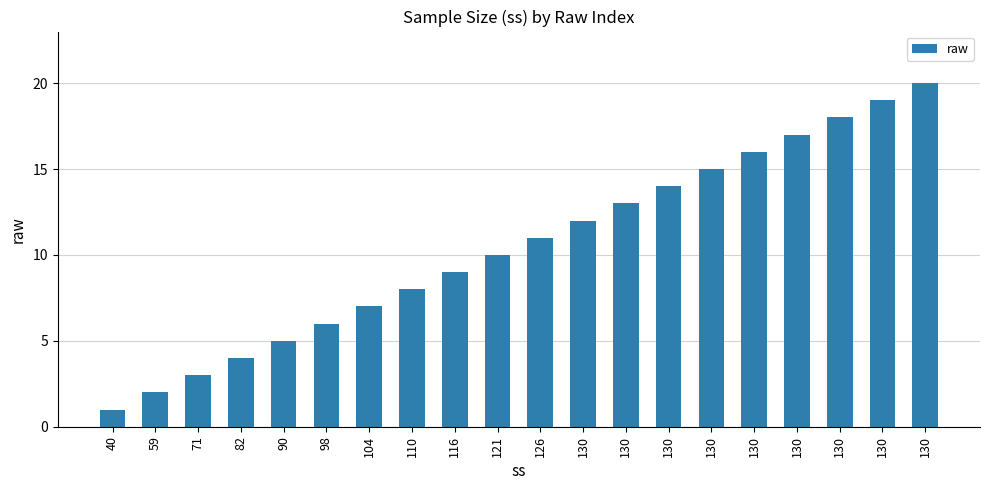

How many bars are there in total?

20